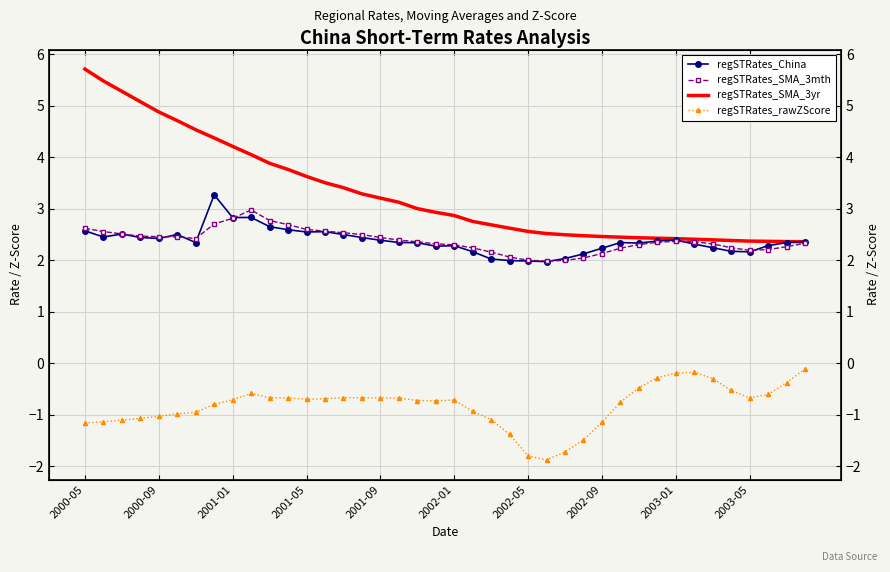

What is the highest value of the regSTRates_SMA_3mth series?

3.0